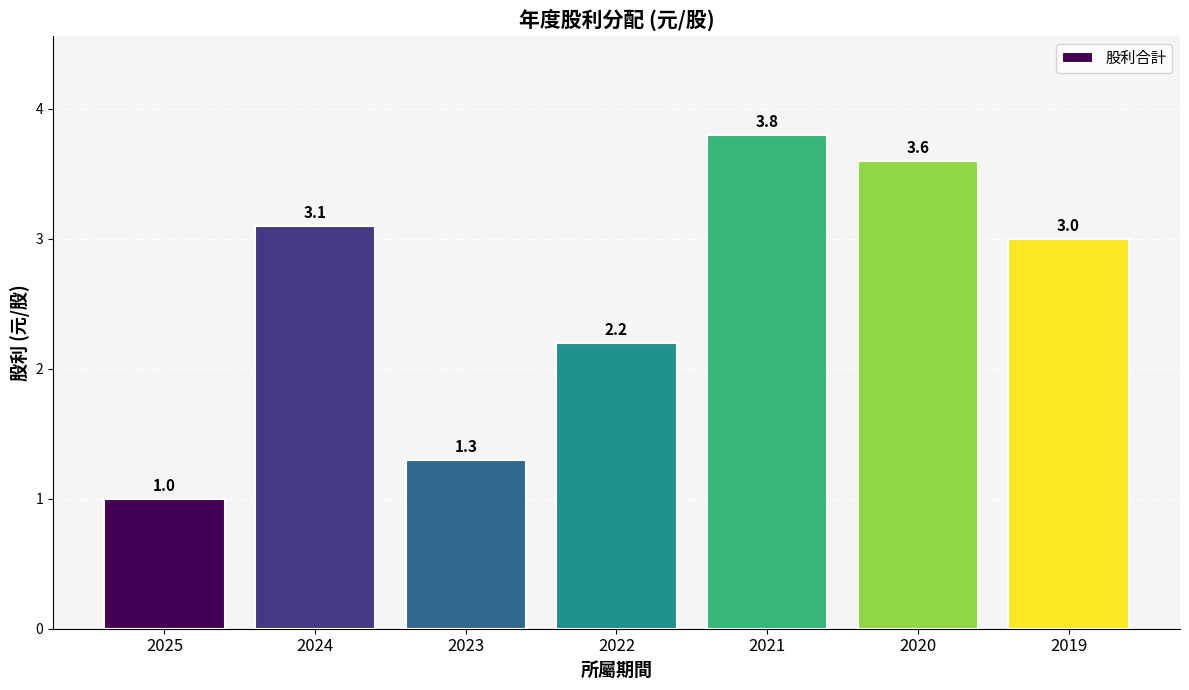

Reading left to right, what are all the values shown in this chart?

1.0	3.1	1.3	2.2	3.8	3.6	3.0